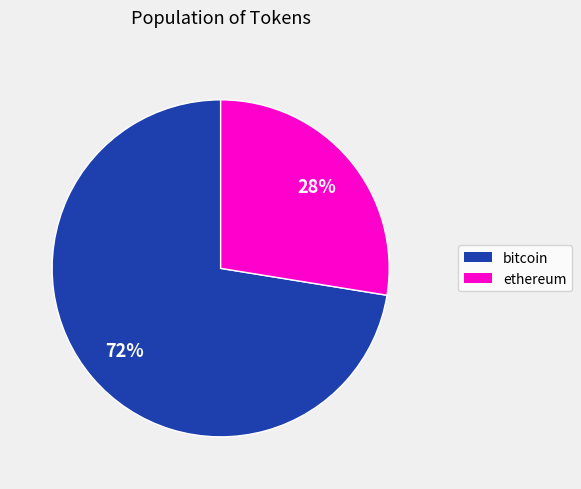

Is there any slice that represents more than half of the pie?

Yes